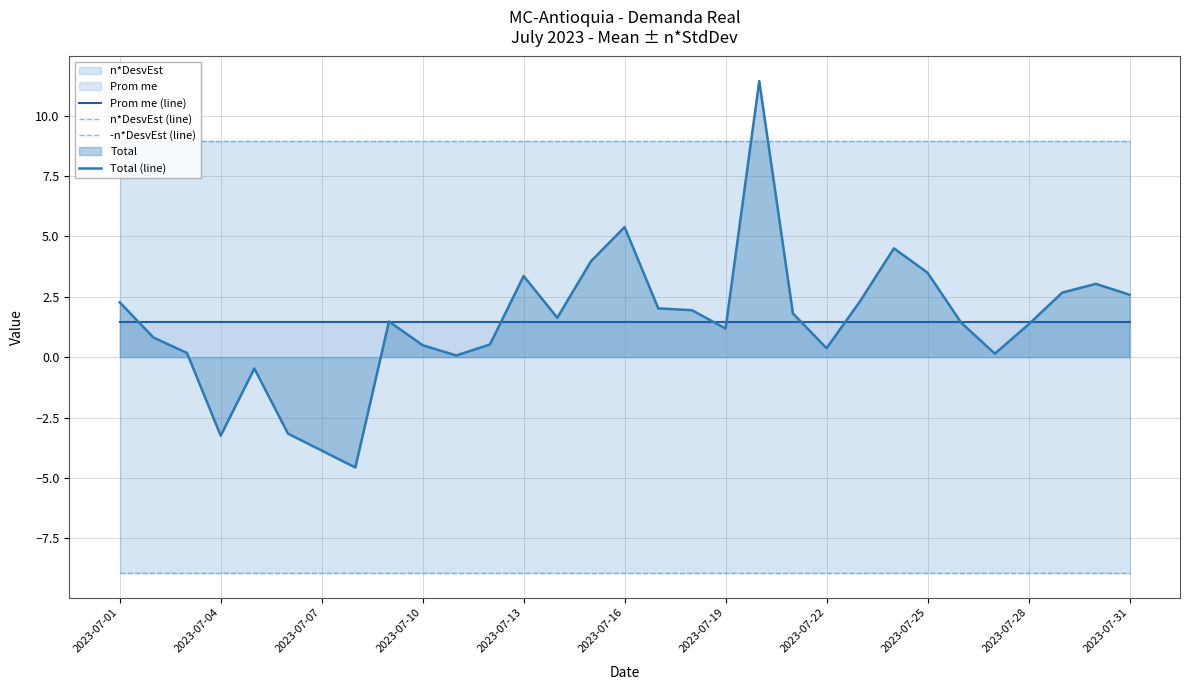

True or false: Total (line) and -n*DesvEst (line) cross at least once.

False